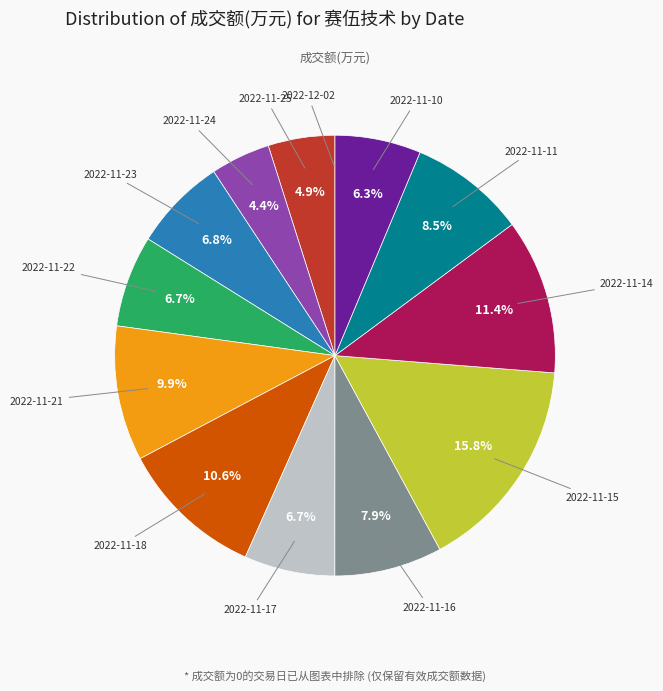

Count the number of slices in the pie.

13